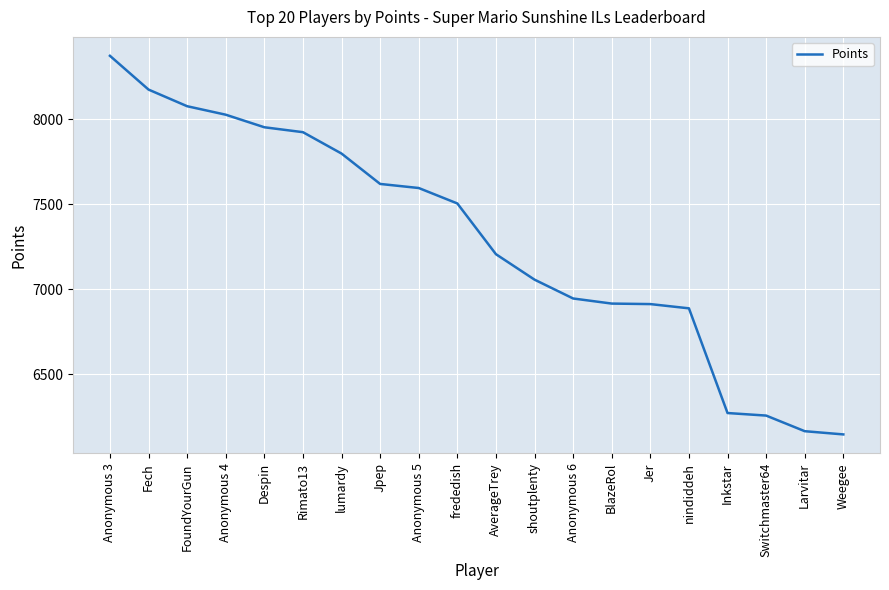

The chart shows a value of 3491 at Inkstar. True or false?

False